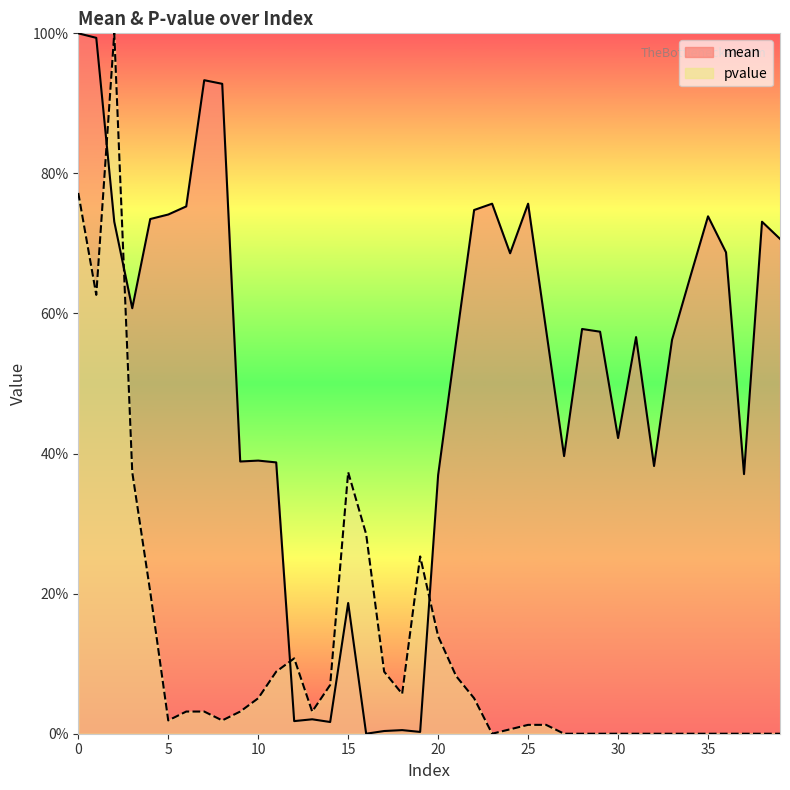

At which category does the chart reach its minimum across all series?

16